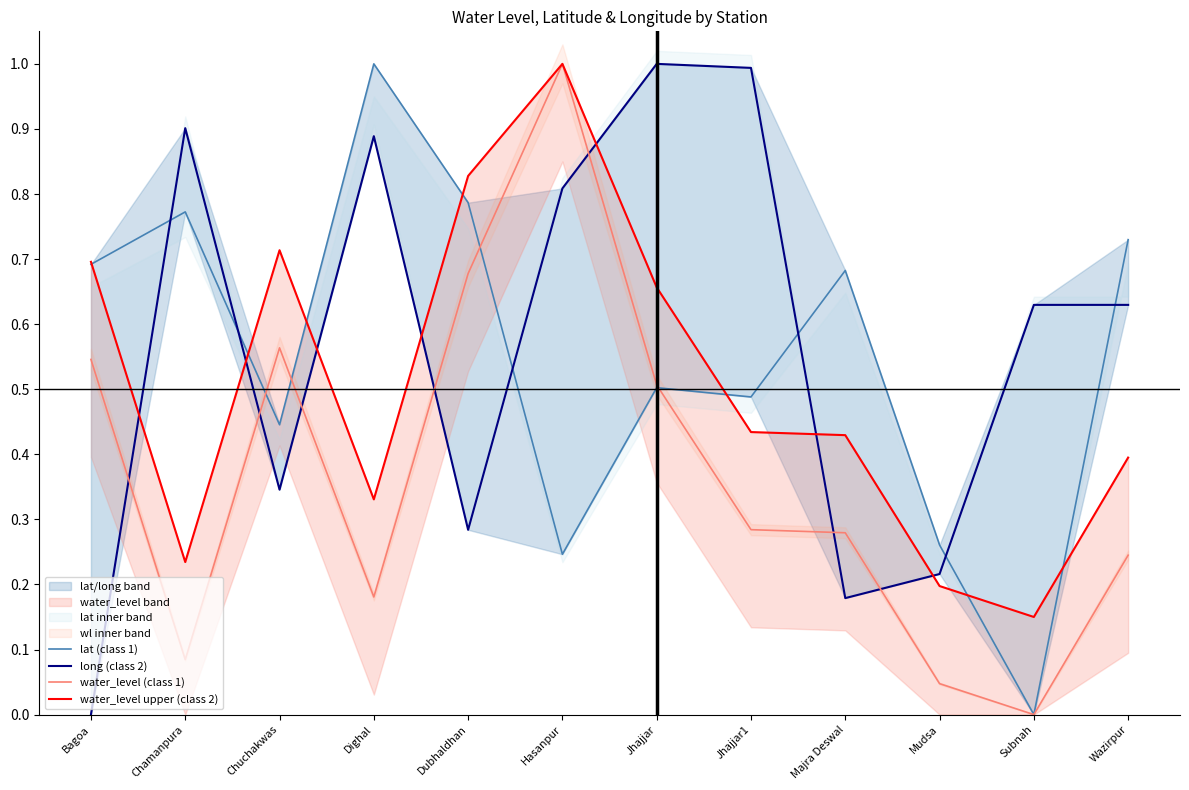

What is the difference between the second highest and second lowest values in the long (class 2) series?

0.8